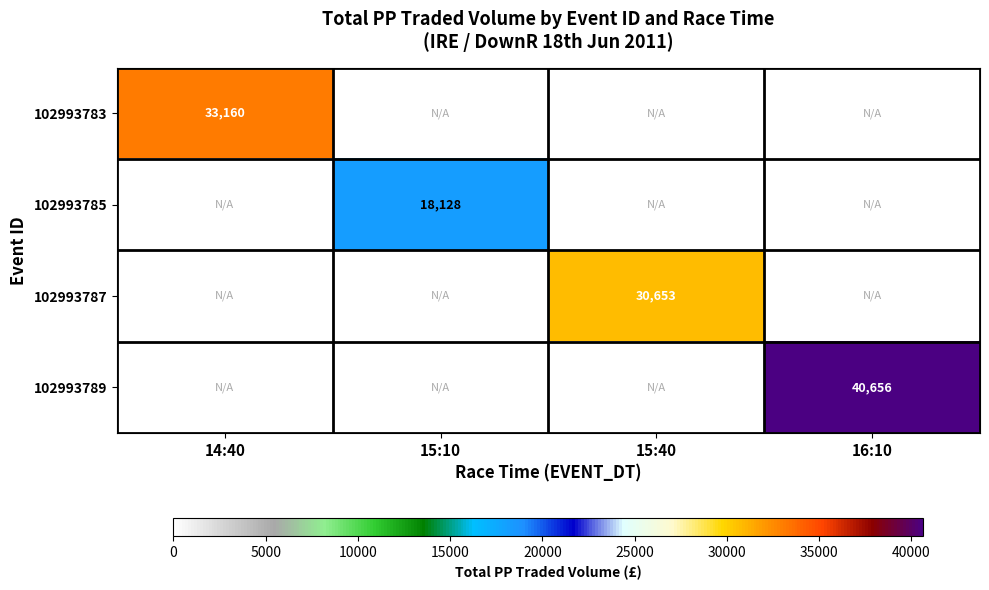

What is the total value across all series at 15:10?

18128.5